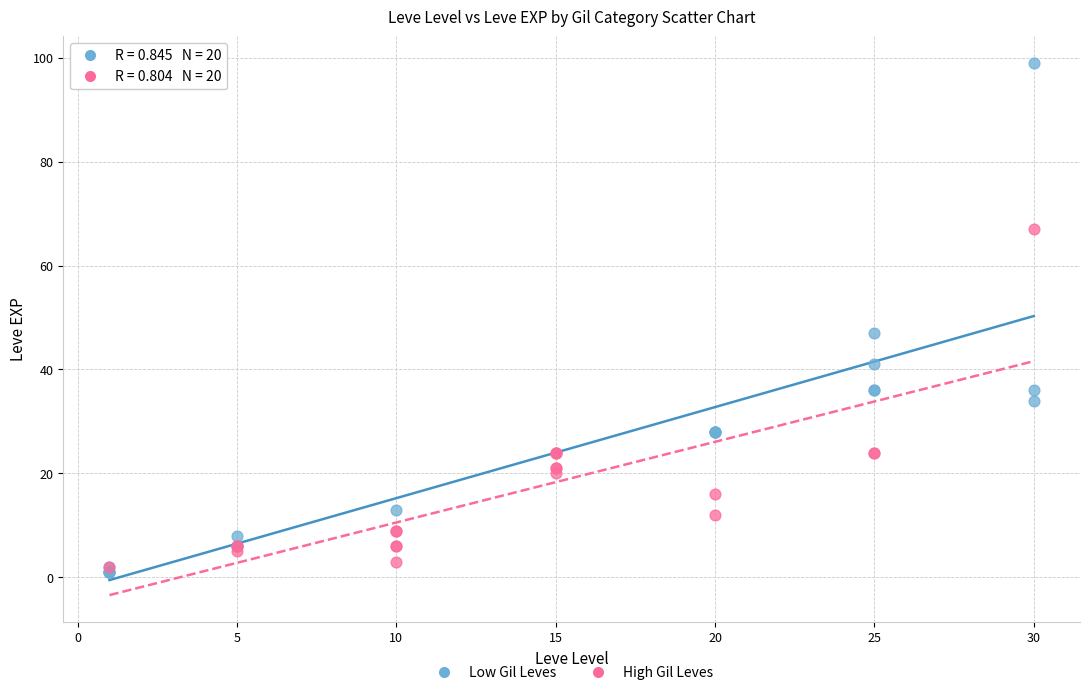

Which series reaches the maximum Y coordinate?

Low Gil Leves